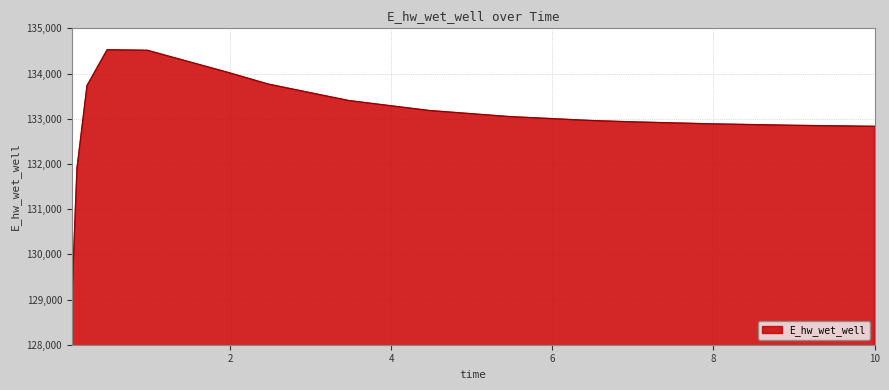

What is the difference between the maximum and minimum values?

5493.9